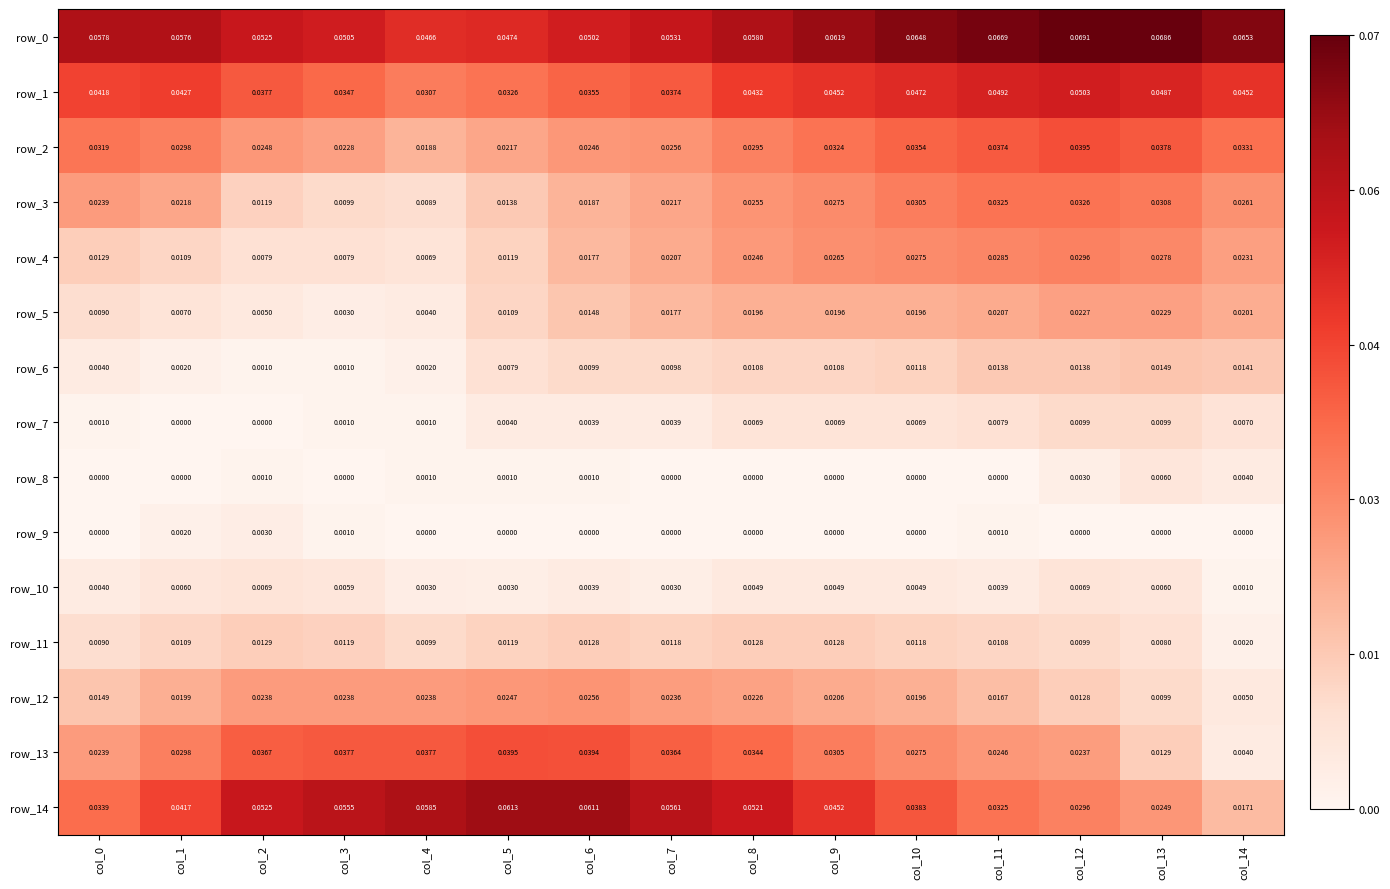

Which series changed the most between col_4 and col_14?

row_14